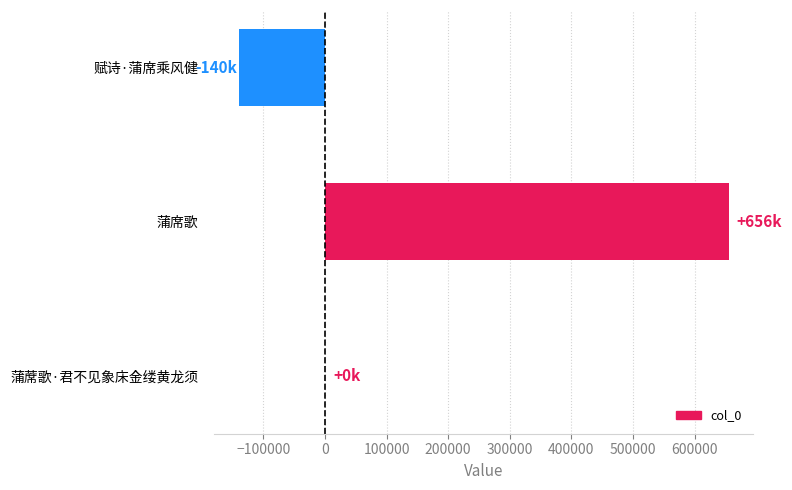

What is the maximum value shown in the chart?

655630